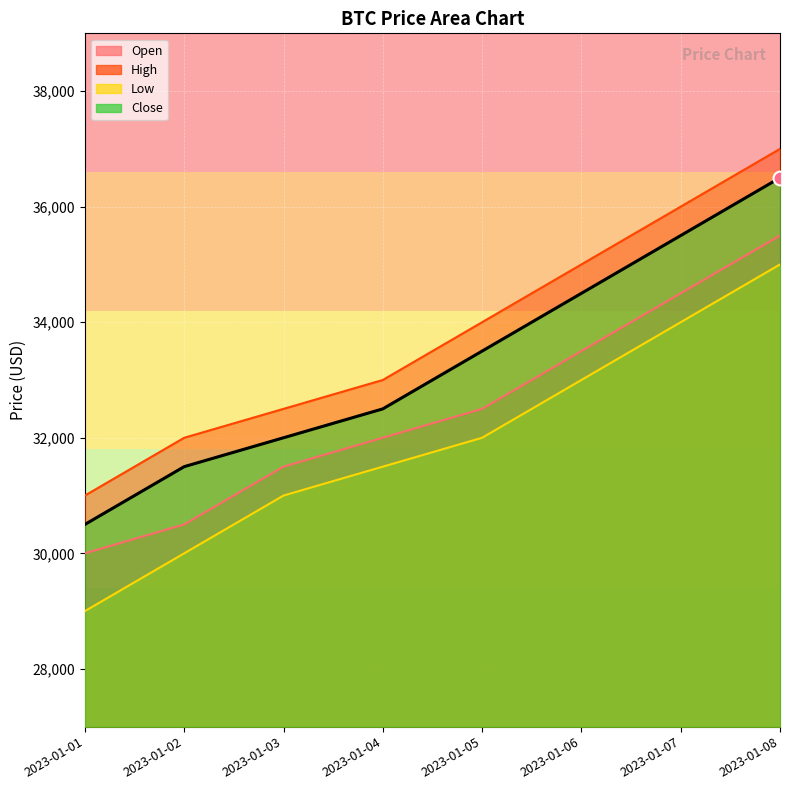

How many lines are shown in the chart?

4